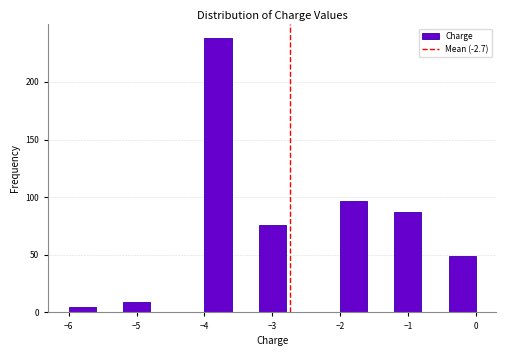

How tall is the bar that spans -4.0 to -3.6 on the x-axis? The values are not printed on the chart, so give them approximately, as read against the axis.

240